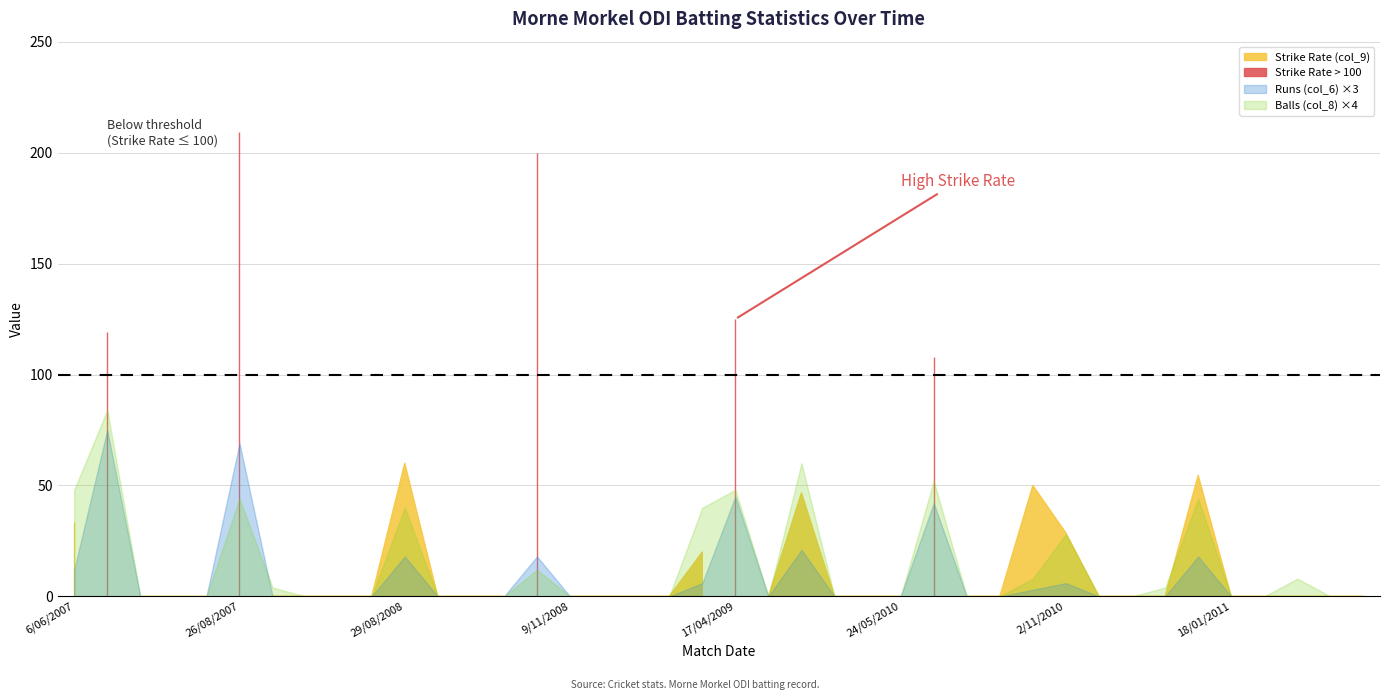

The value of Runs (col_6) at 16/01/2009 is -12.1. True or false?

False